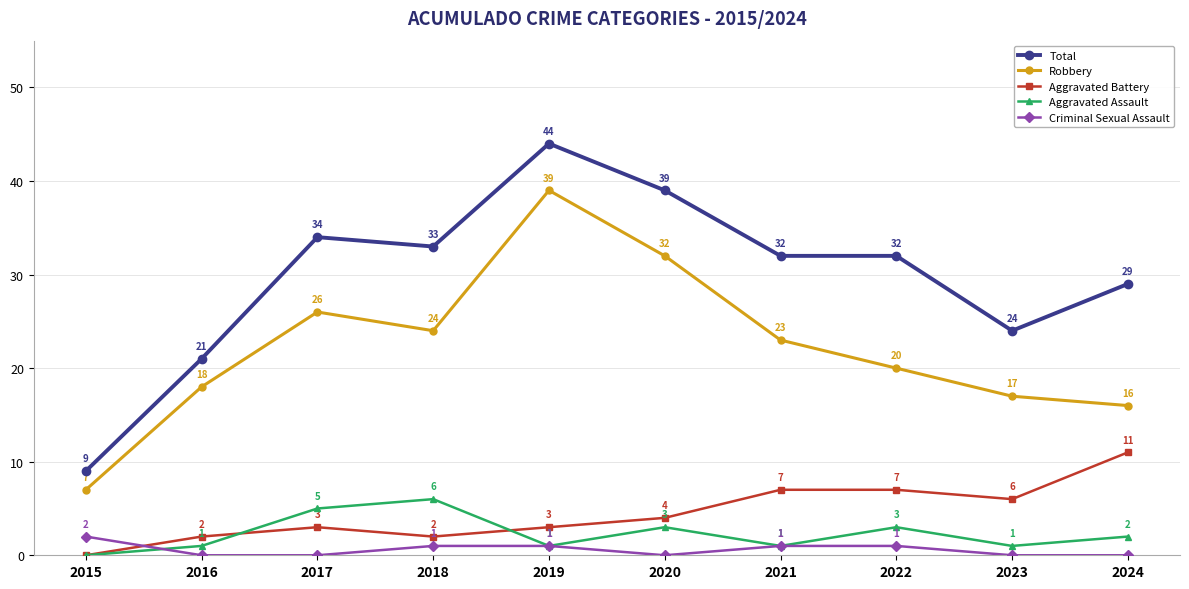

Rank the series by their maximum value, from lowest to highest.

Criminal Sexual Assault, Aggravated Assault, Aggravated Battery, Robbery, Total